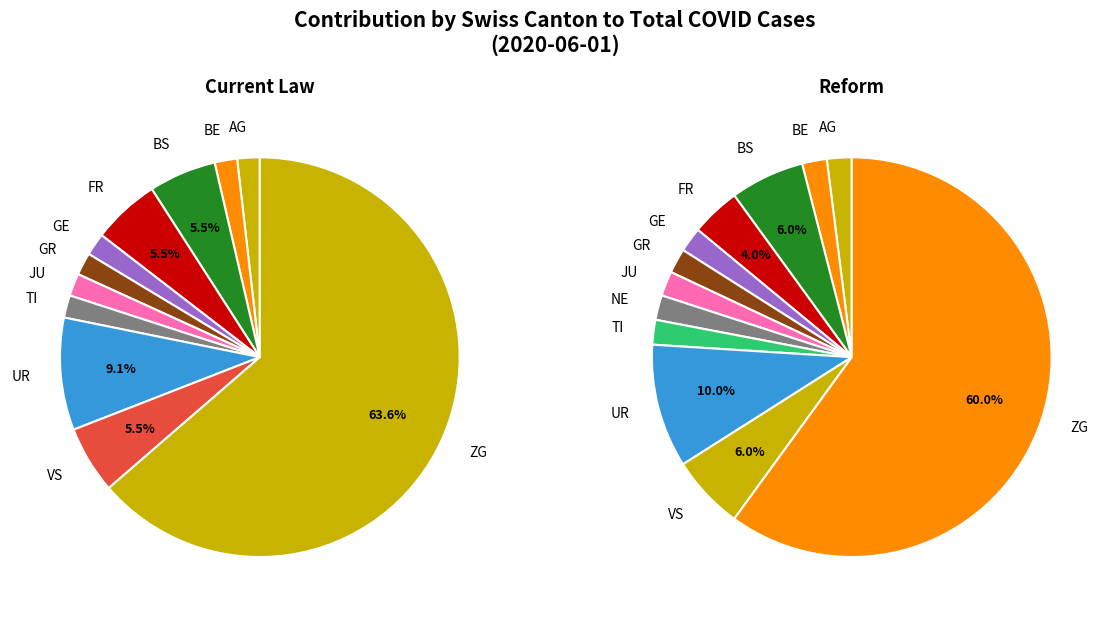

How much of the chart is everything except JU?

98.2%